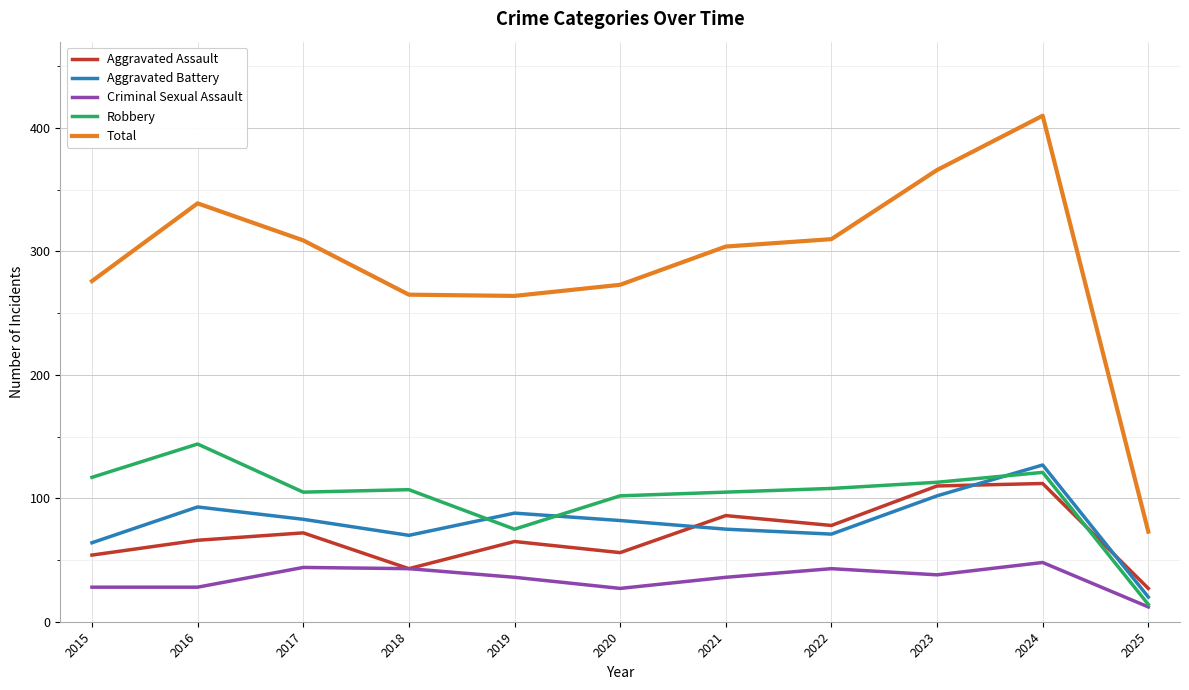

Which series has the largest total across all categories?

Total